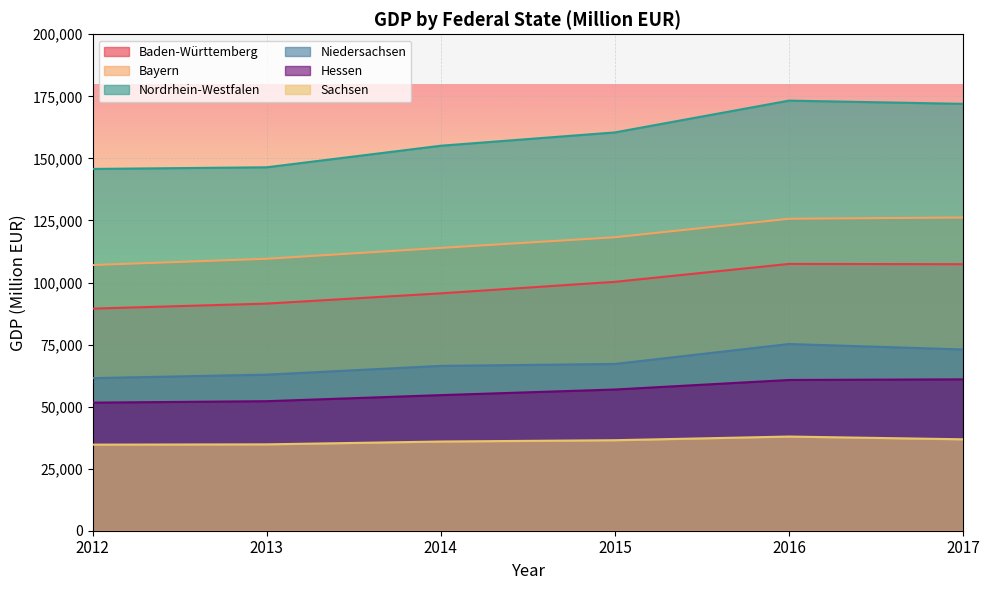

Reading left to right, extract all data points from this chart.

Baden-Württemberg: 89477	91505	95632	100269	107487	107375
Bayern: 107039	109562	113935	118228	125686	126187
Nordrhein-Westfalen: 145755	146417	155102	160468	173274	171979
Niedersachsen: 61478	62879	66406	67183	75215	73020
Hessen: 51607	52185	54631	56889	60731	60988
Sachsen: 34686	34800	35935	36466	37940	36833